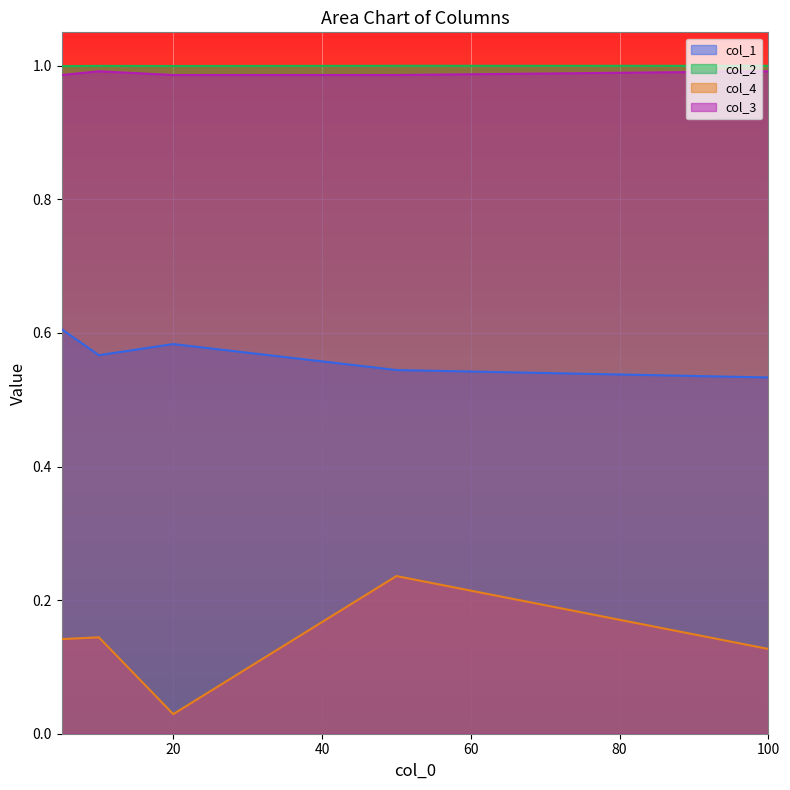

What is the value of the col_1 point at the 5th from the left?

0.5